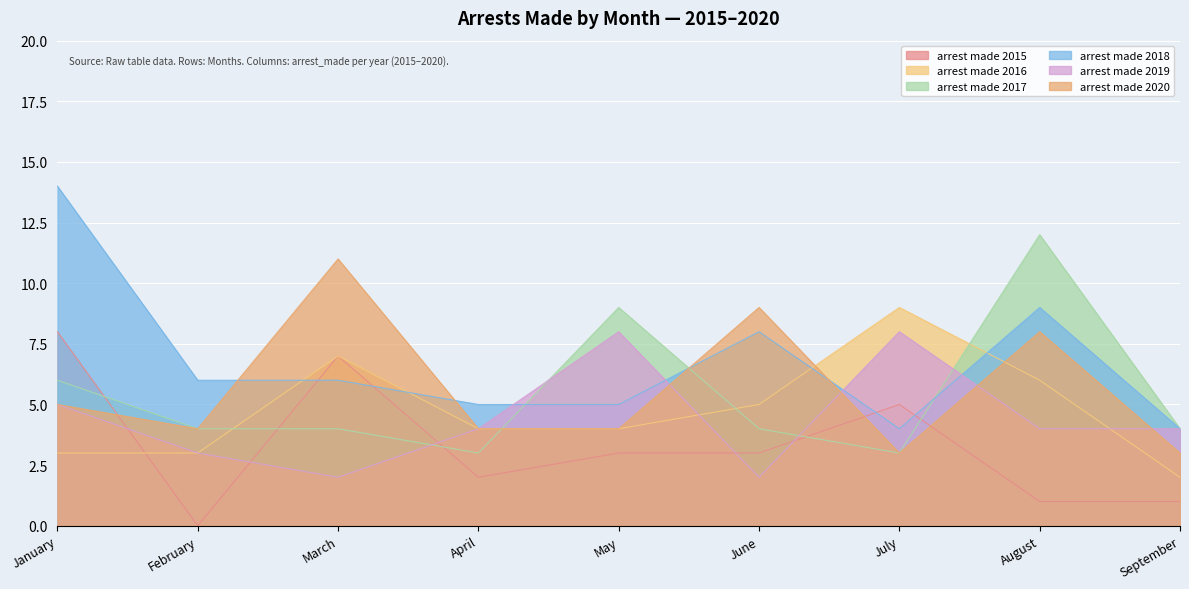

Between June and January, which is larger?

January